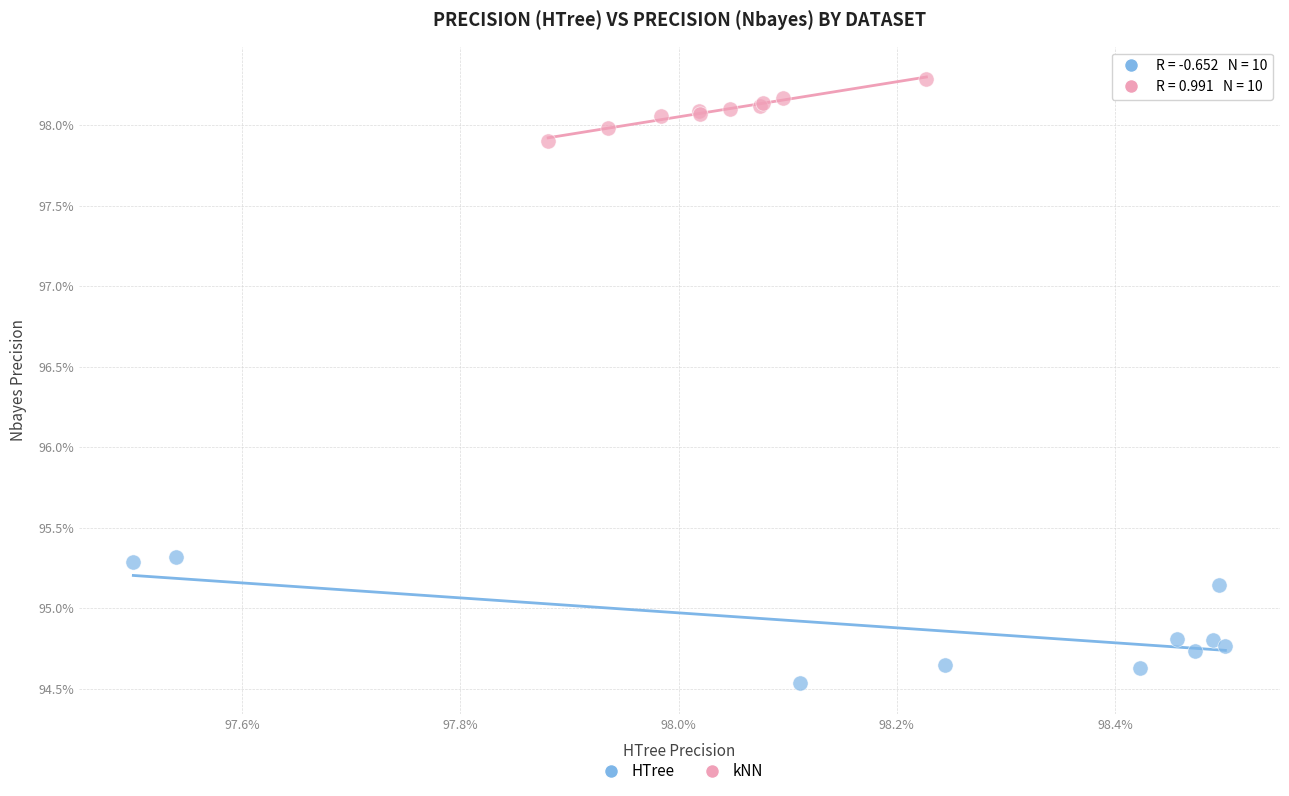

Which series has the widest spread of Y values?

HTree